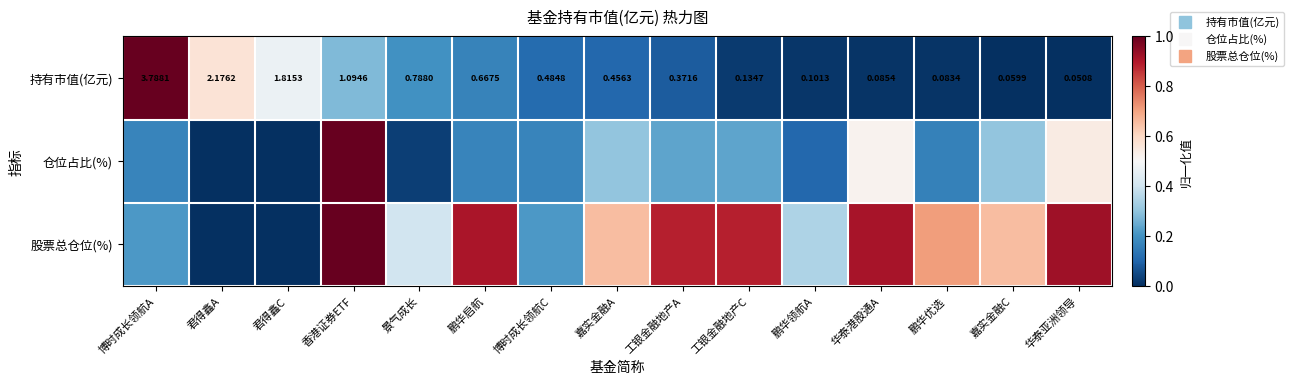

At how many categories does at least one series exceed 0?

15